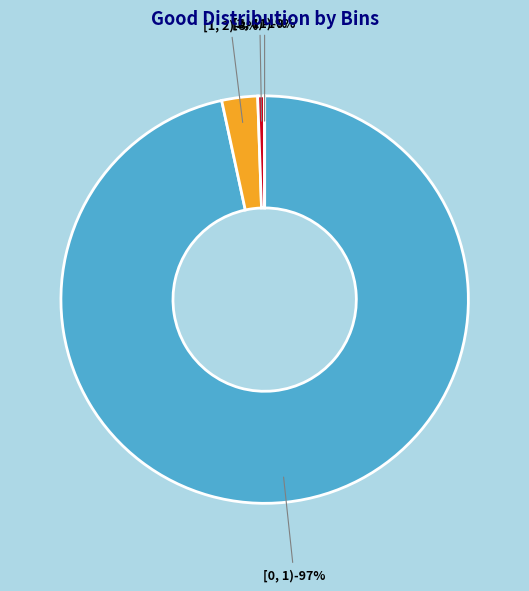

What is the change in value from [0, 1) to [6, 11)?

-134558